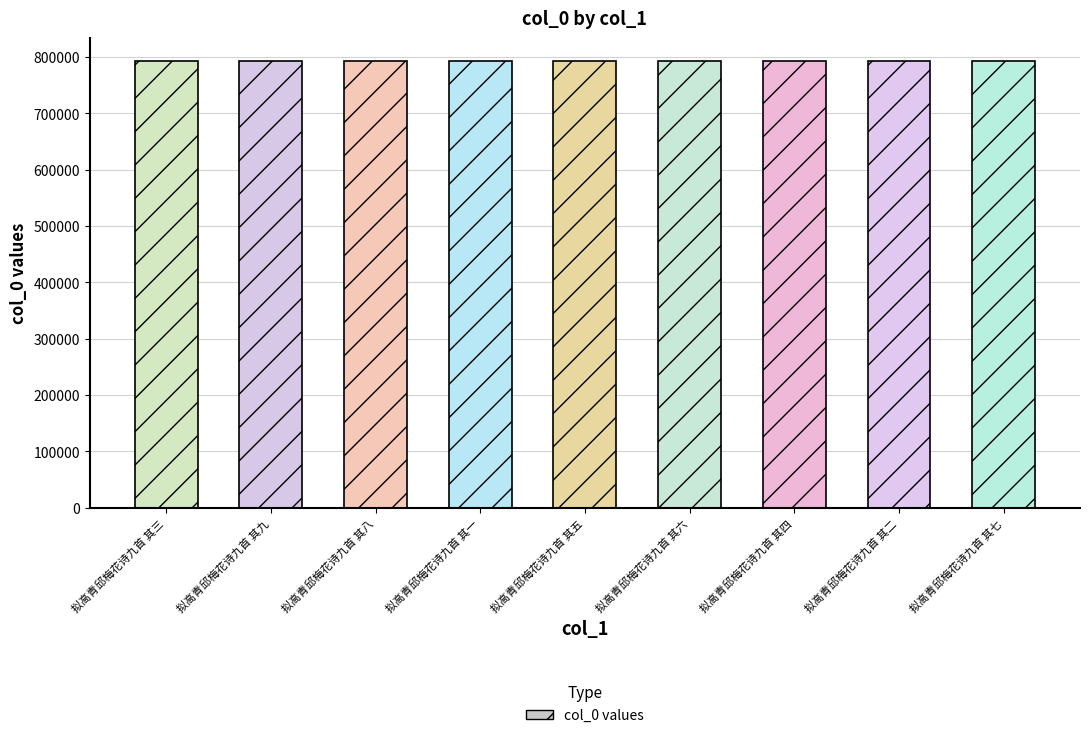

Reading left to right, extract all data points from this chart.

拟高青邱梅花诗九首 其三=793665	拟高青邱梅花诗九首 其九=793671	拟高青邱梅花诗九首 其八=793670	拟高青邱梅花诗九首 其一=793663	拟高青邱梅花诗九首 其五=793667	拟高青邱梅花诗九首 其六=793668	拟高青邱梅花诗九首 其四=793666	拟高青邱梅花诗九首 其二=793664	拟高青邱梅花诗九首 其七=793669